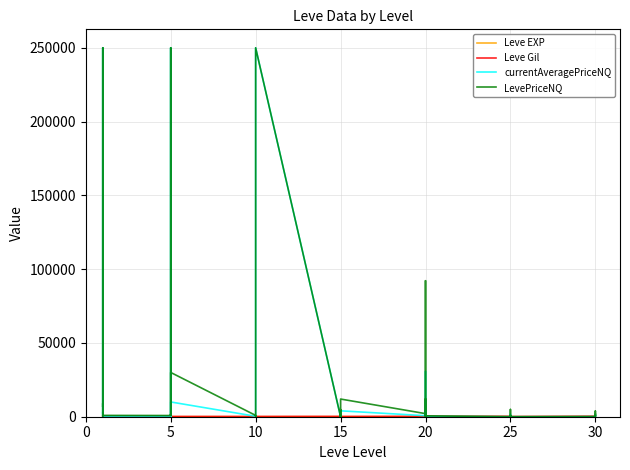

How many values in the Leve EXP series exceed 17?

18